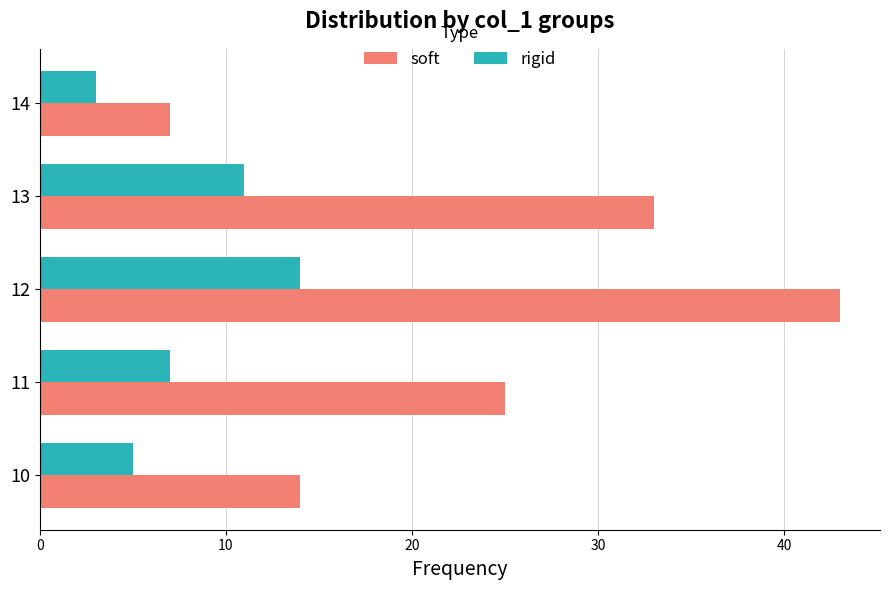

What is the sum of all soft values?

122